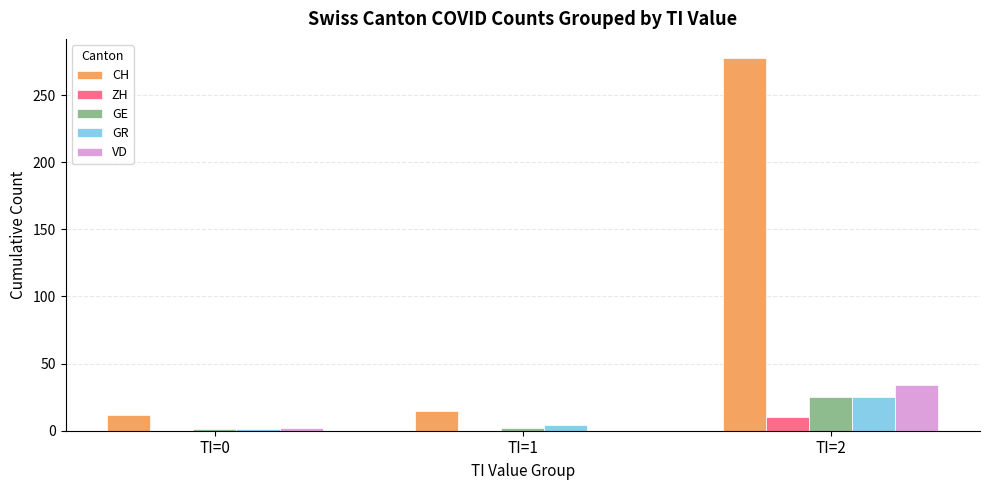

The value of GE at TI=2 is 25. True or false?

True